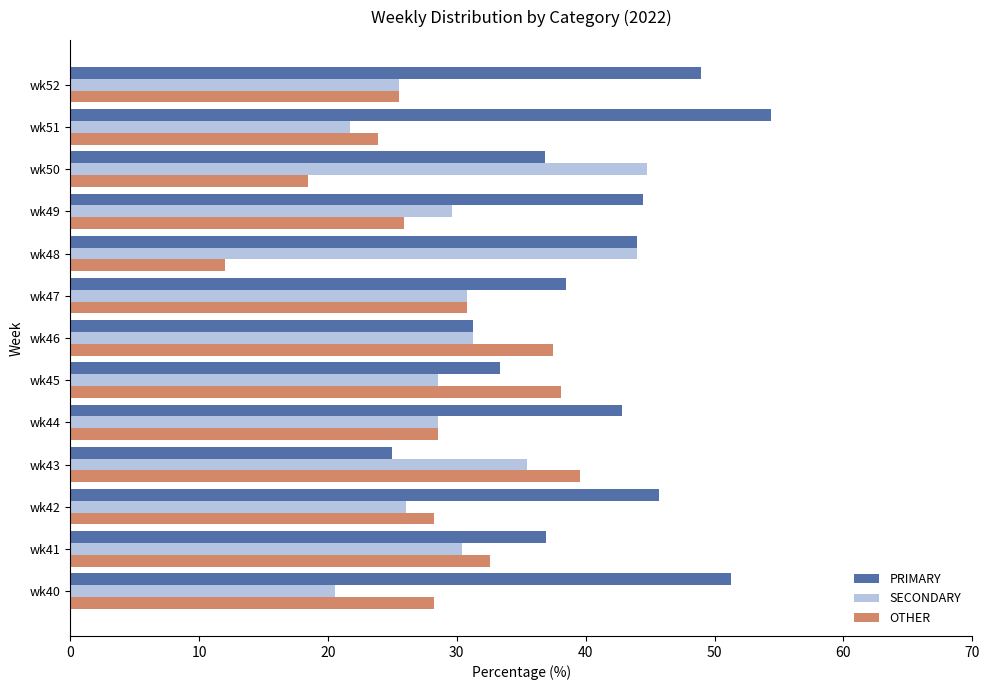

Which series has the largest total across all categories?

PRIMARY